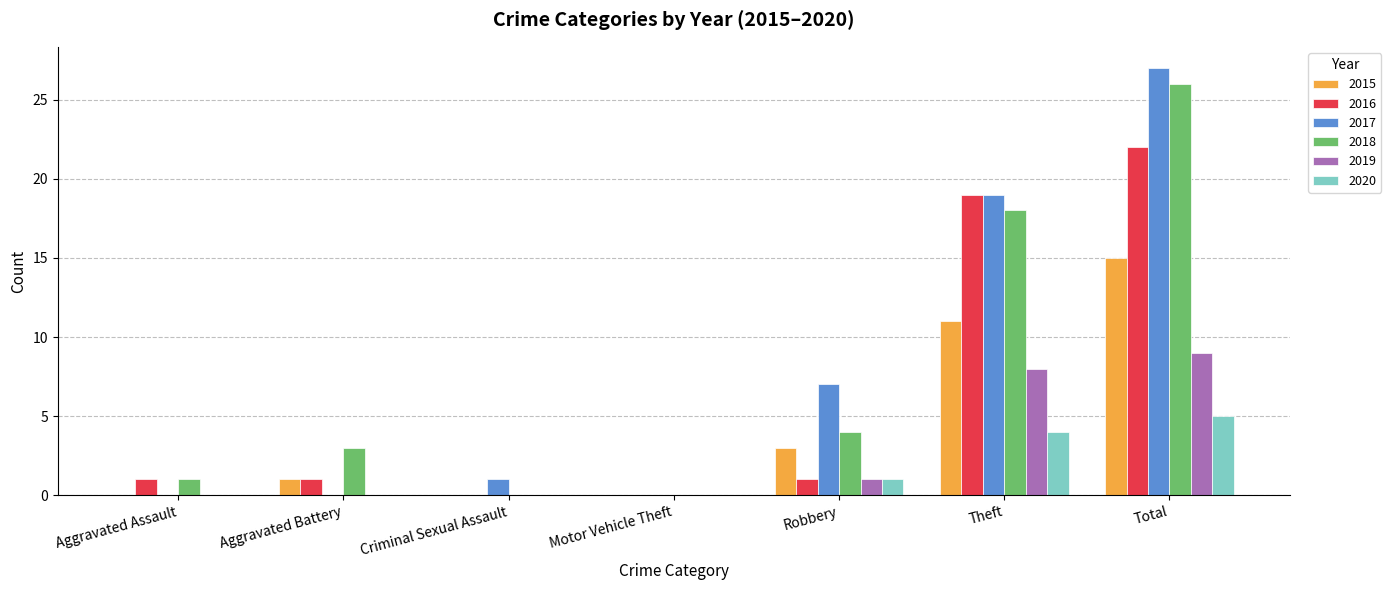

Is the value of 2020 at Aggravated Assault greater than the value of 2018 at Aggravated Battery?

No